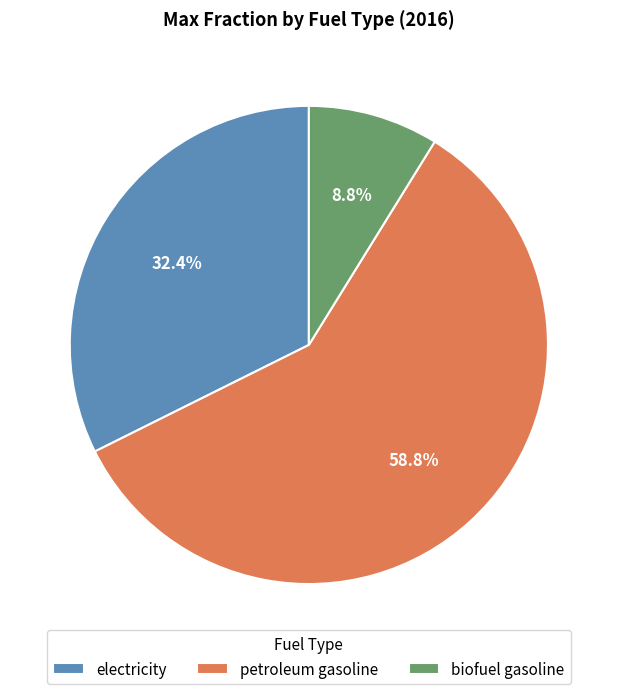

Which slice is the largest?

petroleum gasoline